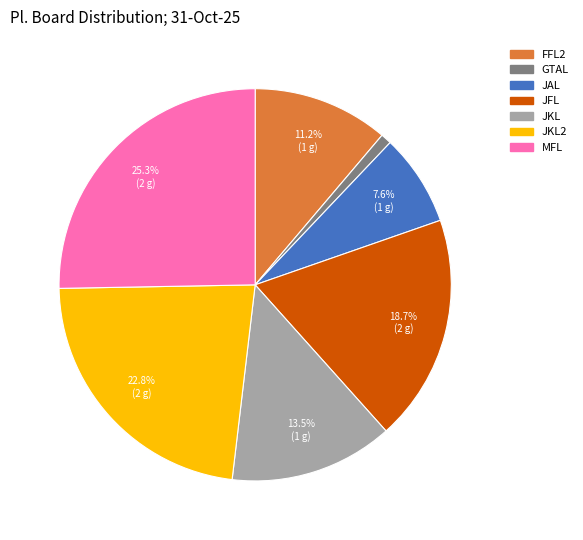

Rank the categories by value from highest to lowest.

MFL, JKL2, JFL, JKL, FFL2, JAL, GTAL